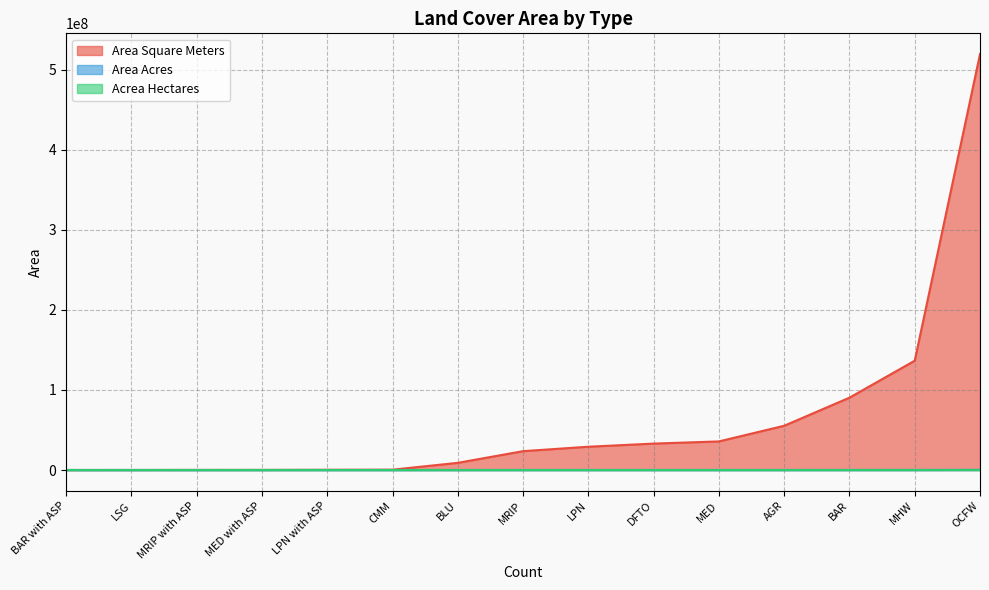

How many data points does each series have?

15